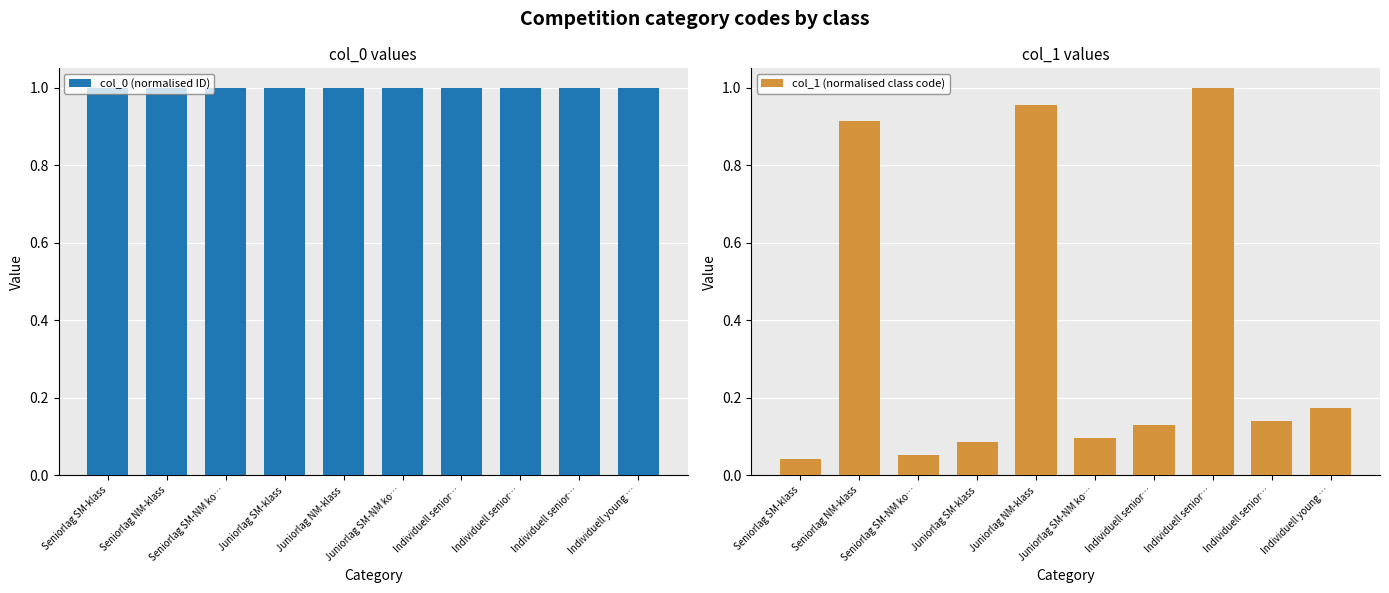

What is the difference between the maximum and minimum values in the col_1 (normalised class code) series?

1.0